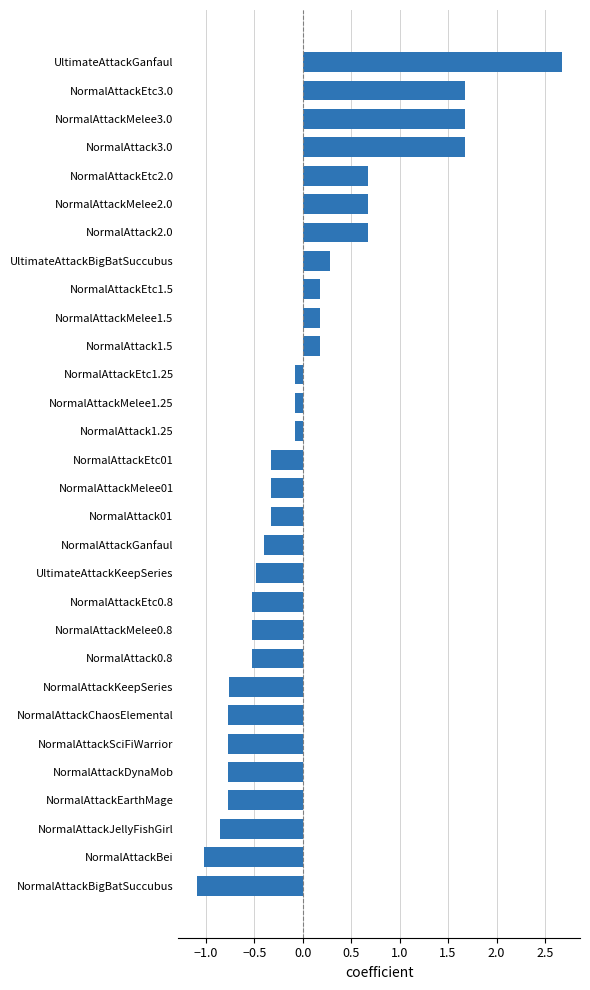

Which label corresponds to the largest value in the chart?

UltimateAttackGanfaul